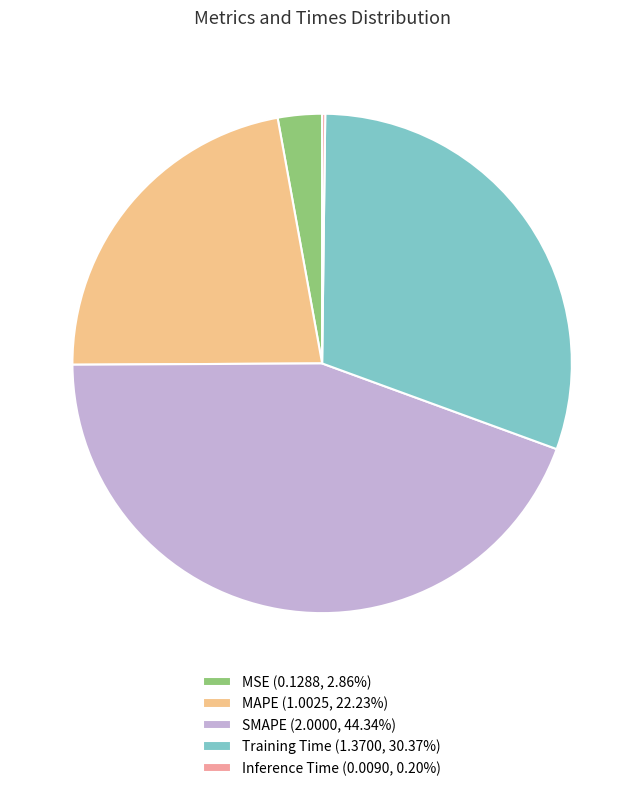

Is there any slice that represents more than half of the pie?

No